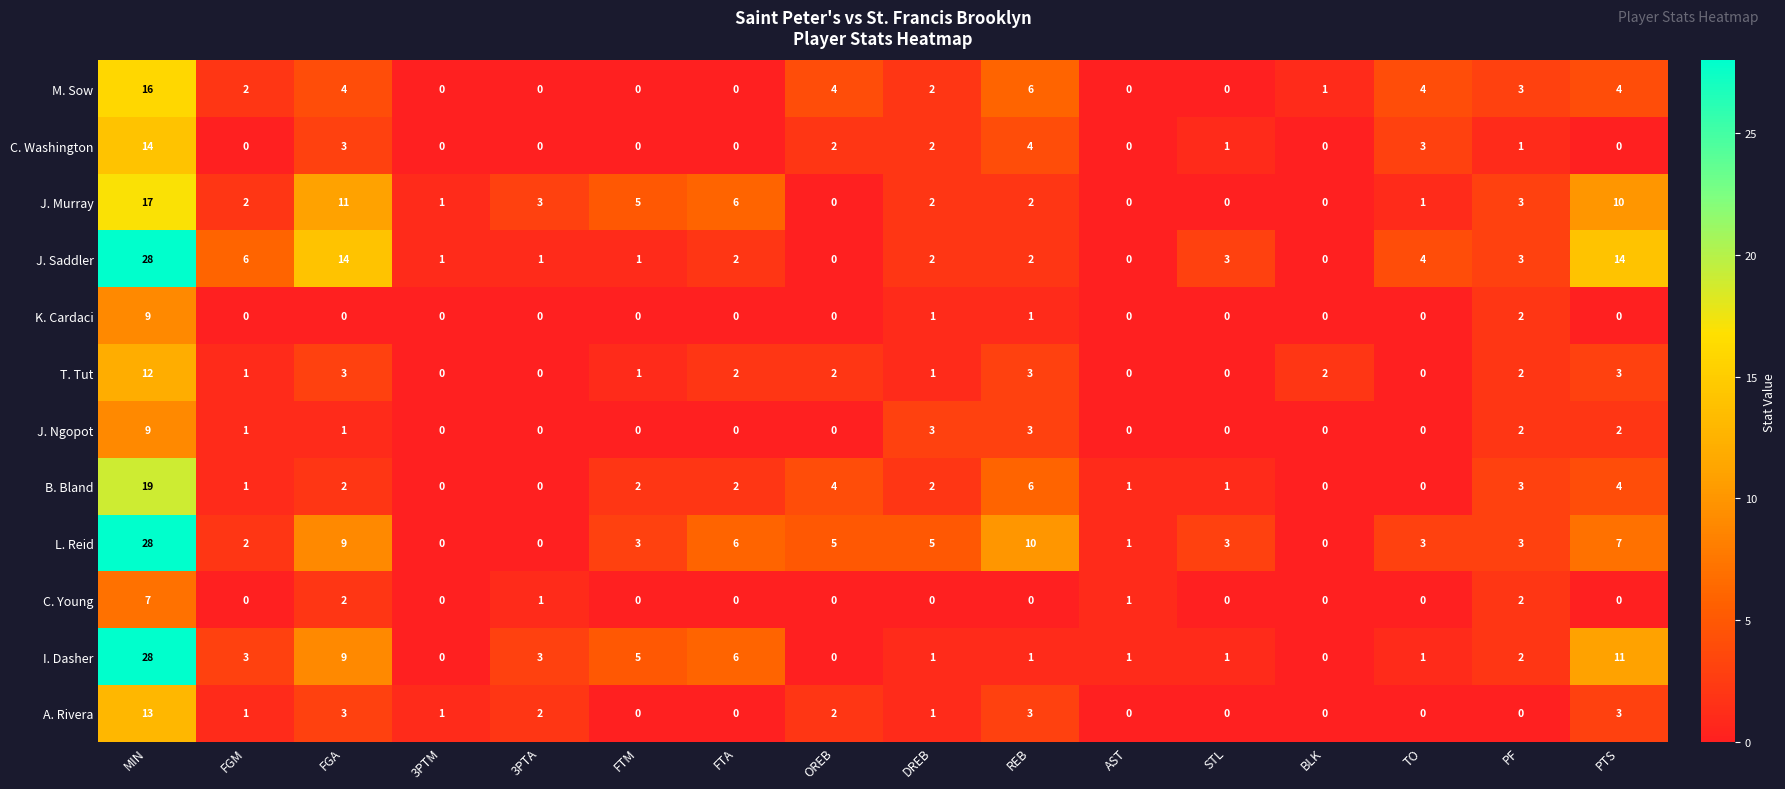

What is the difference between the maximum and minimum values in the L. Reid series?

28